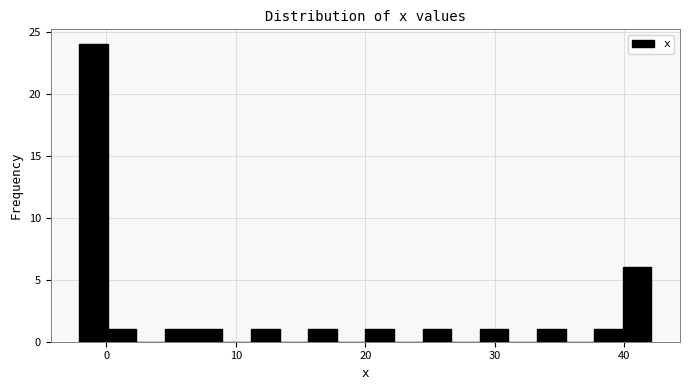

Around what value on the x-axis is the tallest bar? Give the approximate position of its centre, as read against the axis.

-1